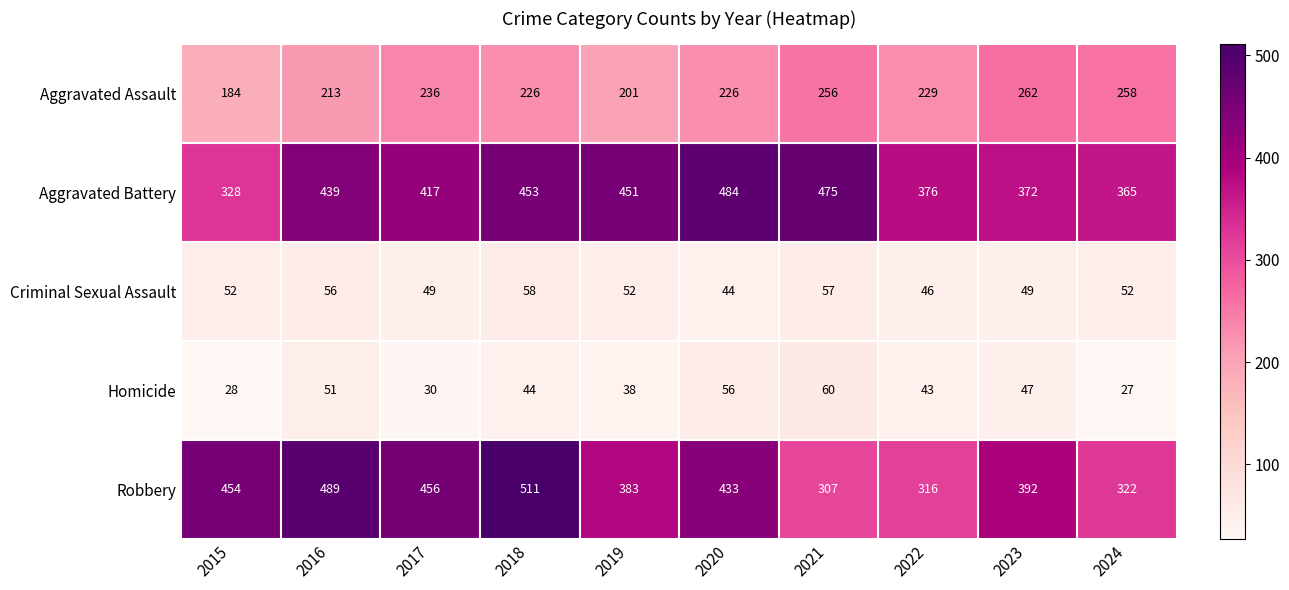

The Criminal Sexual Assault series shows 46 at 2022. True or false?

True